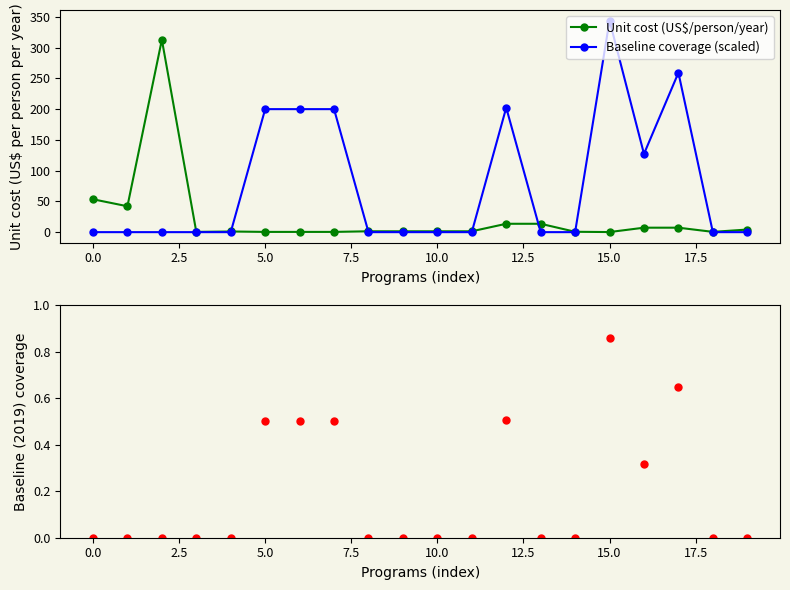

After their last crossing, which series has the higher values: Baseline (2019) coverage or Unit cost (US$/person/year)?

Unit cost (US$/person/year)